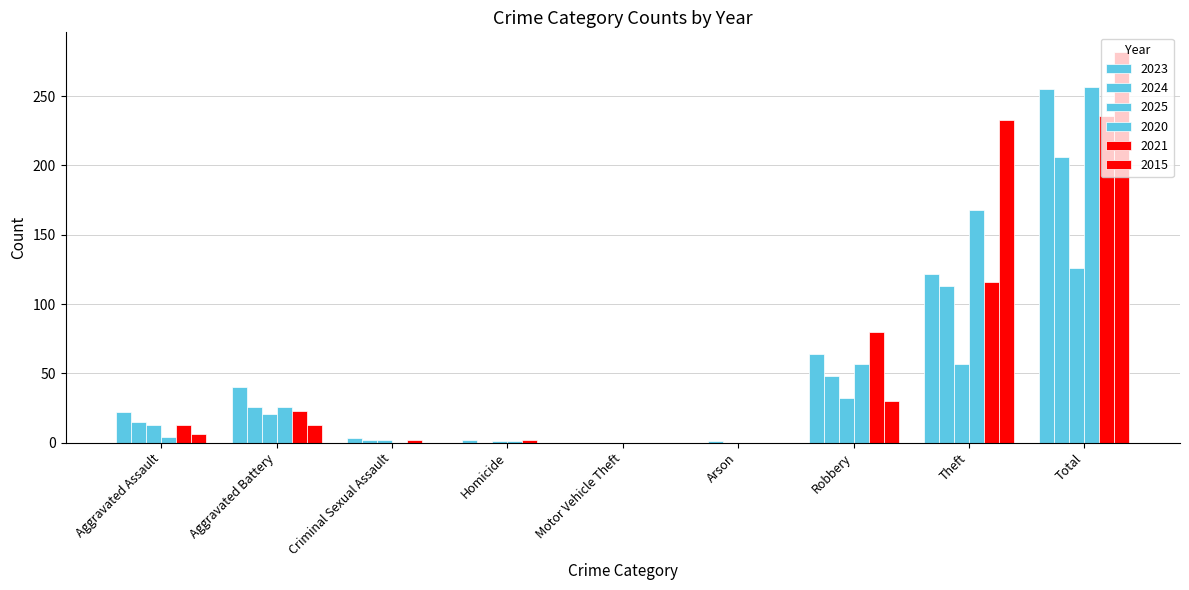

How many groups of bars are there?

9